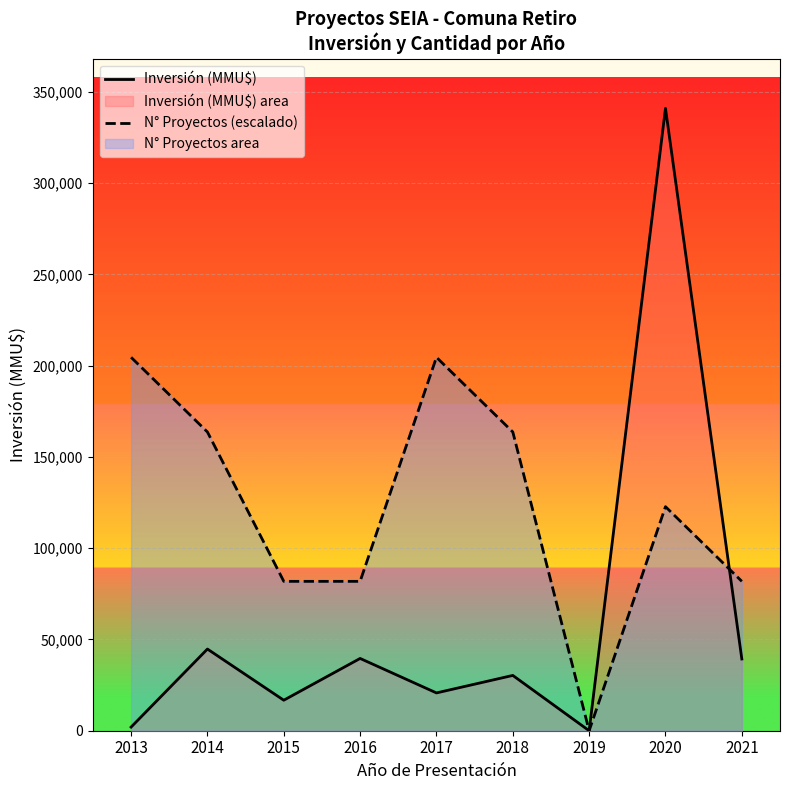

How many data points in Inversión (MMU$) are less than 30300?

4